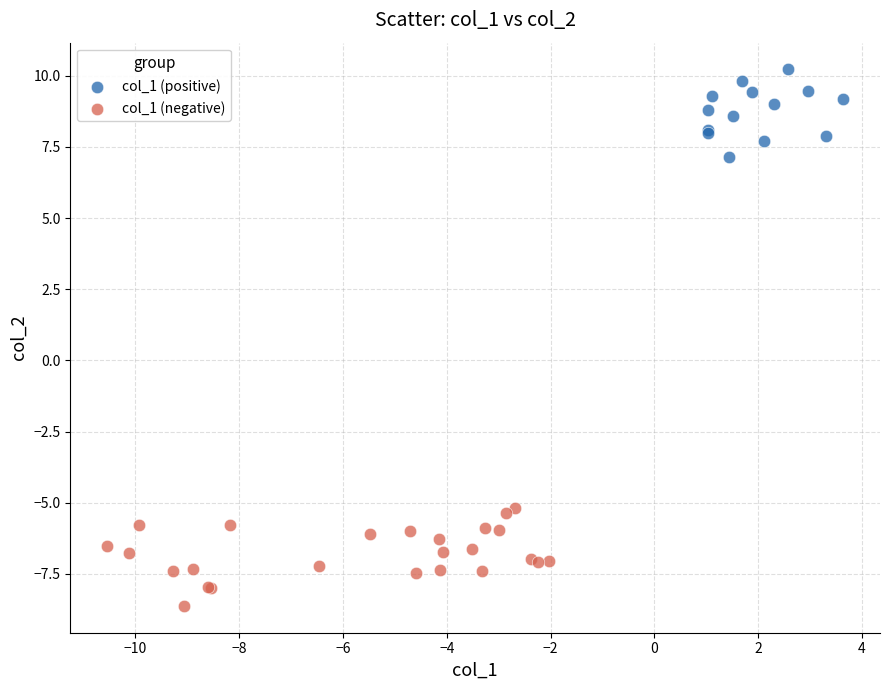

Which series reaches the maximum Y coordinate?

col_1 (positive)